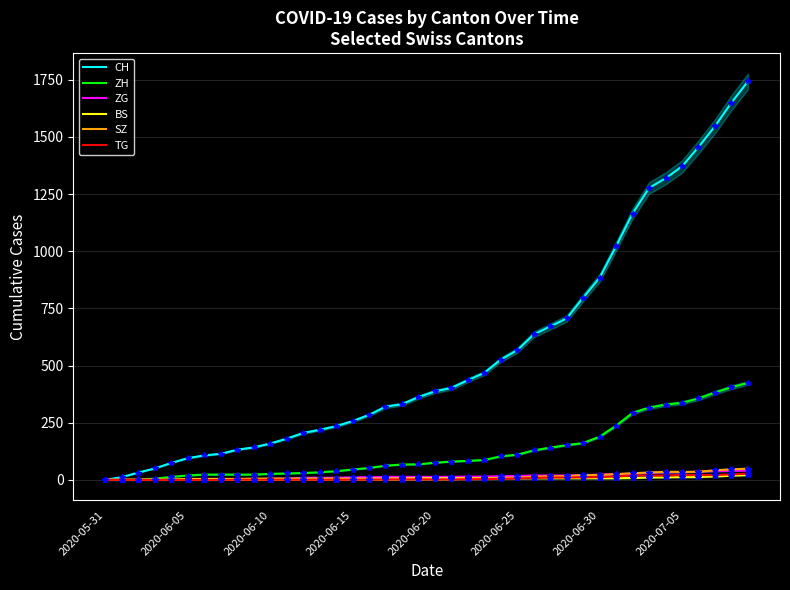

What is the maximum value shown in the chart?

1743